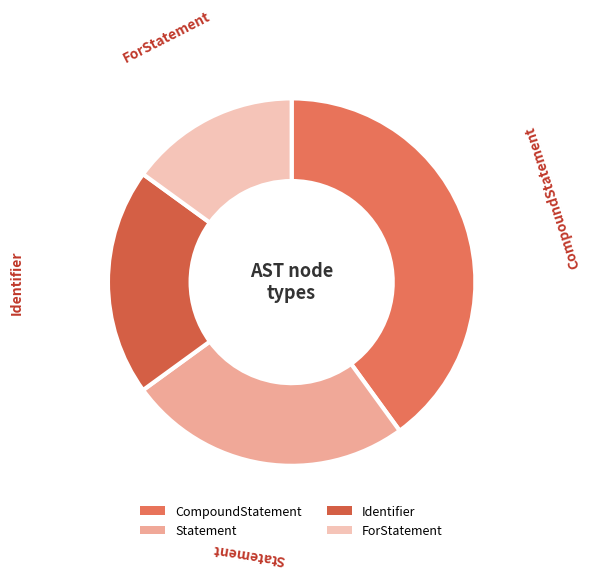

True or false: CompoundStatement accounts for 54% of the total.

False